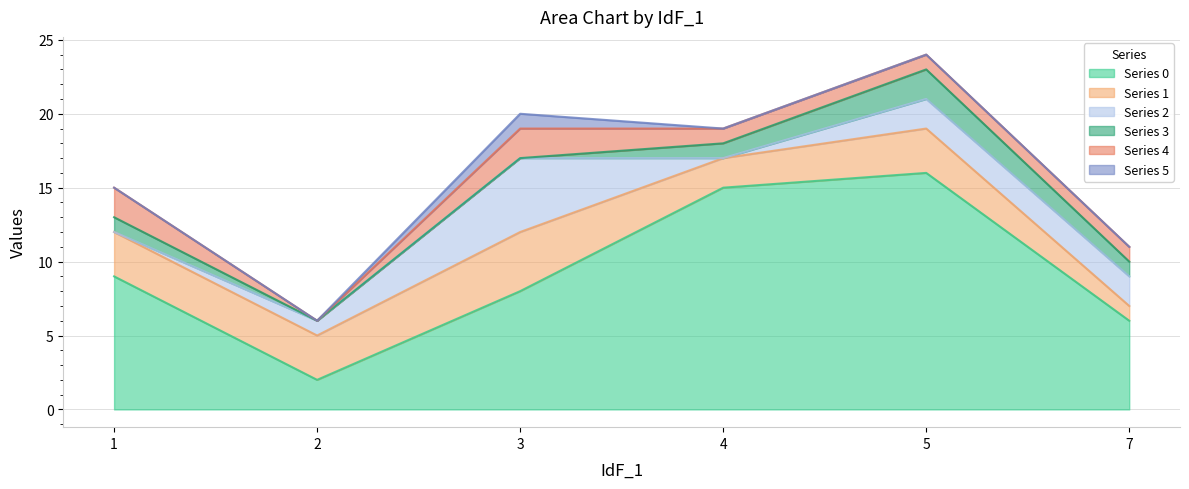

How many lines are shown in the chart?

6